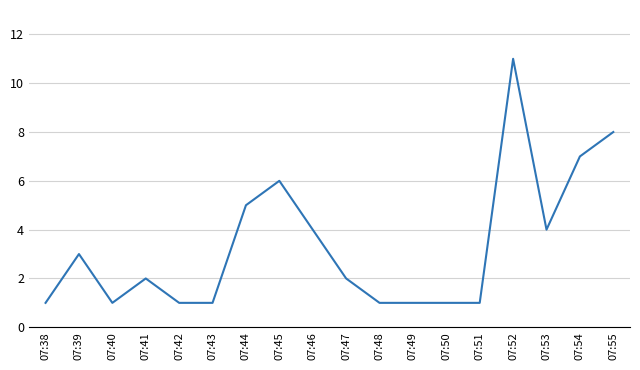

Where is the first local maximum?

07:39